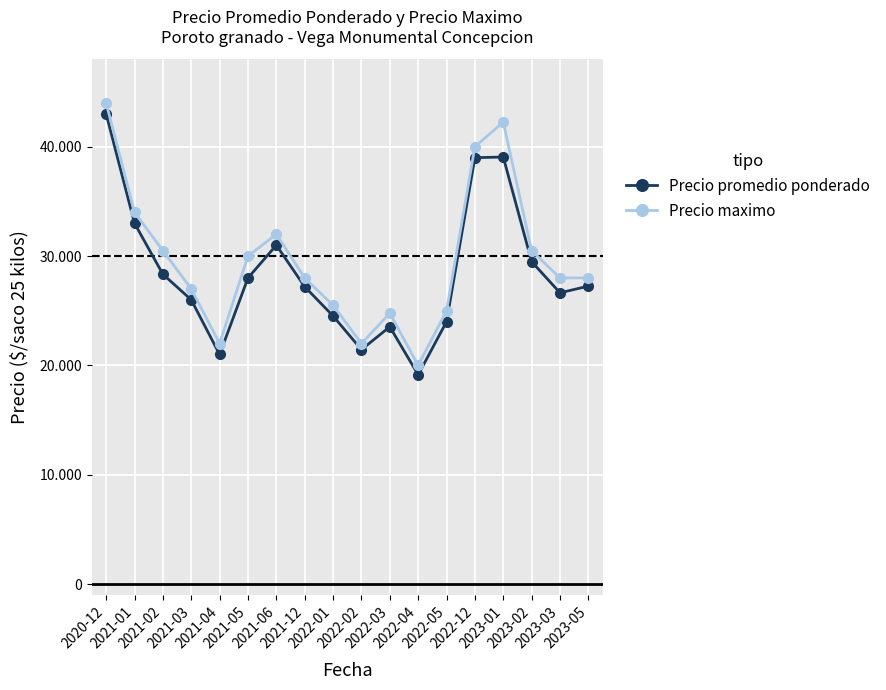

Which has a higher value, 2023-01 or 2021-06?

2023-01